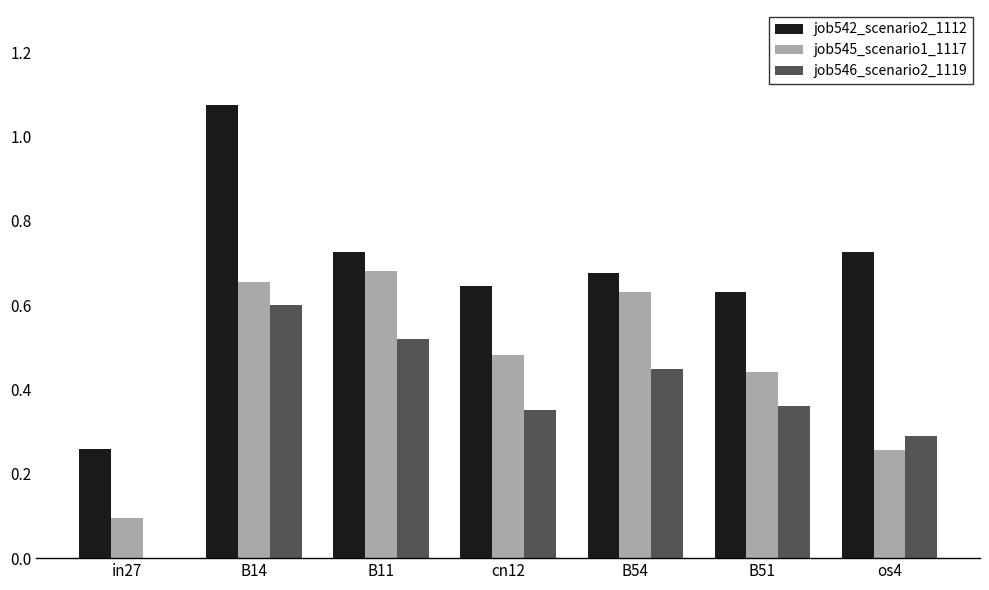

At which category is the sum across all series the highest?

B14